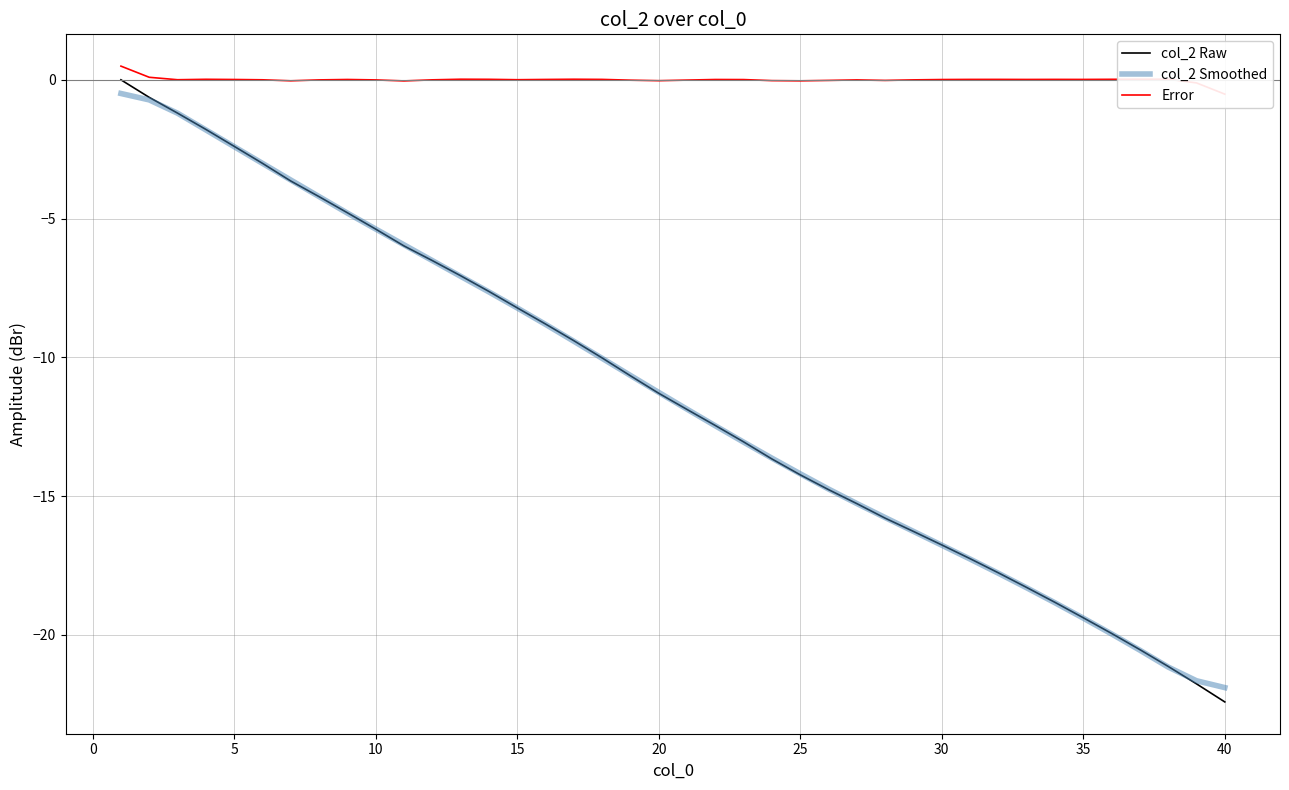

At which label does col_2 Raw reach its minimum?

40